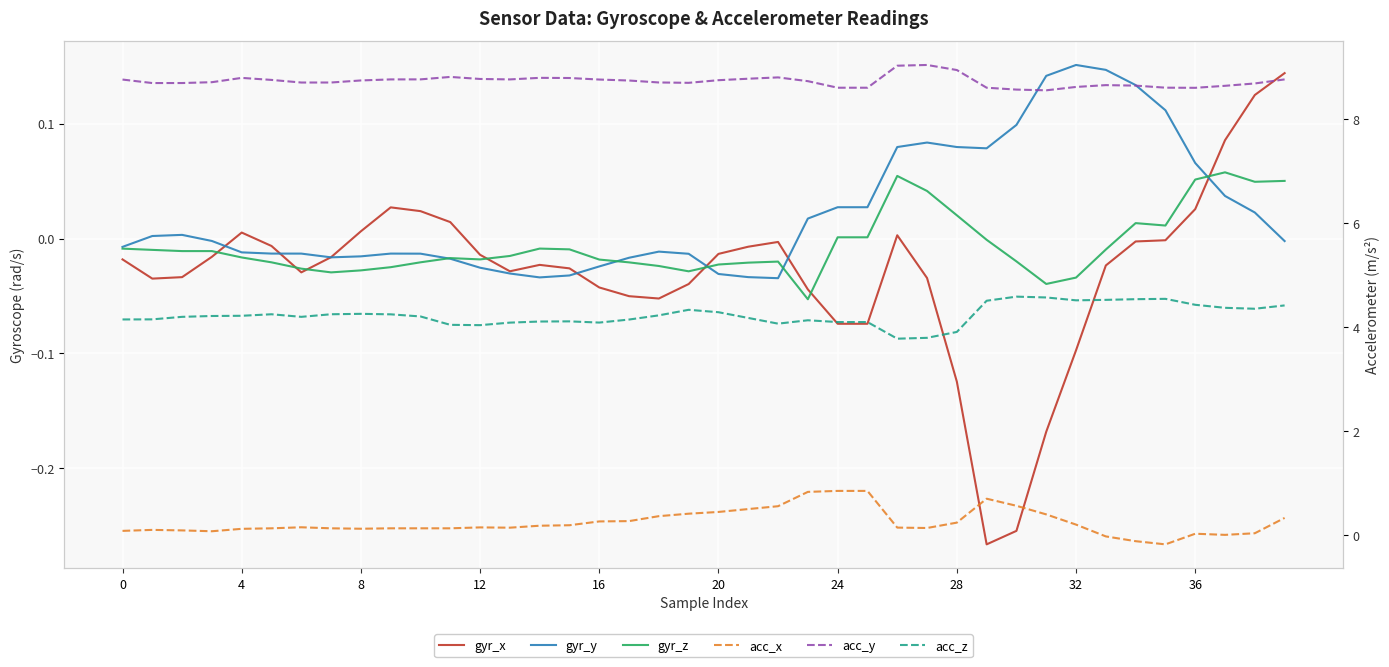

What are all the series names shown in the legend?

gyr_x, gyr_y, gyr_z, acc_x, acc_y, acc_z